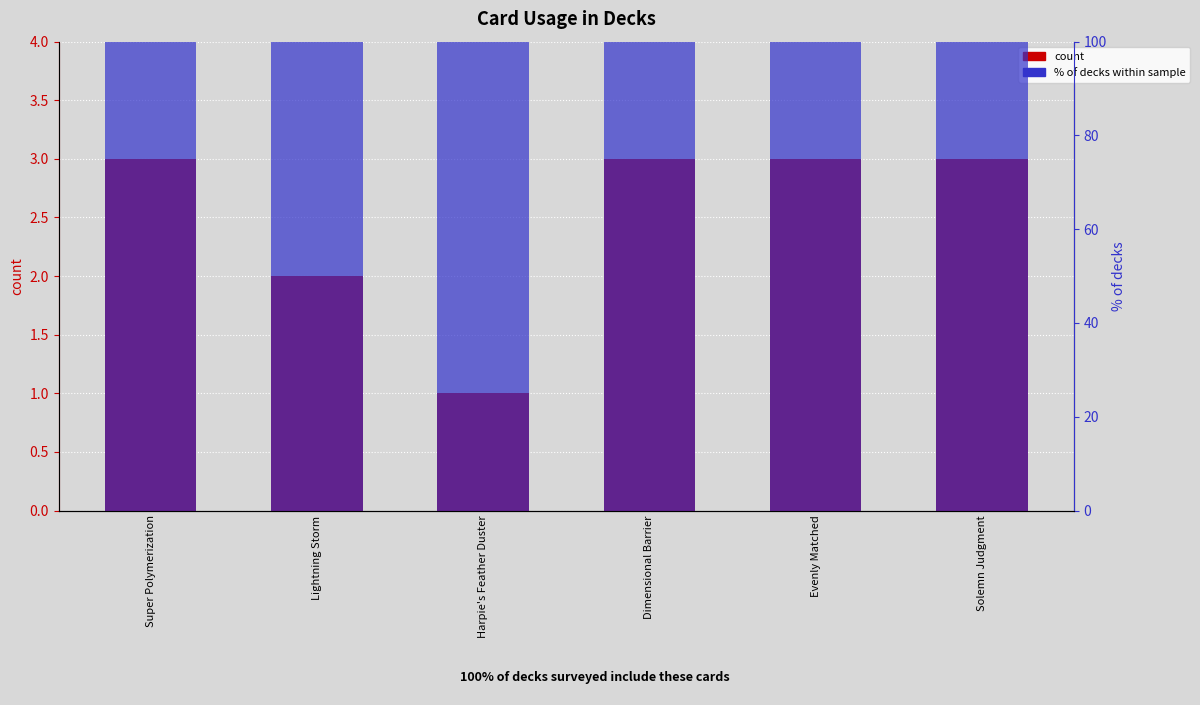

How many bars are there in total?

12